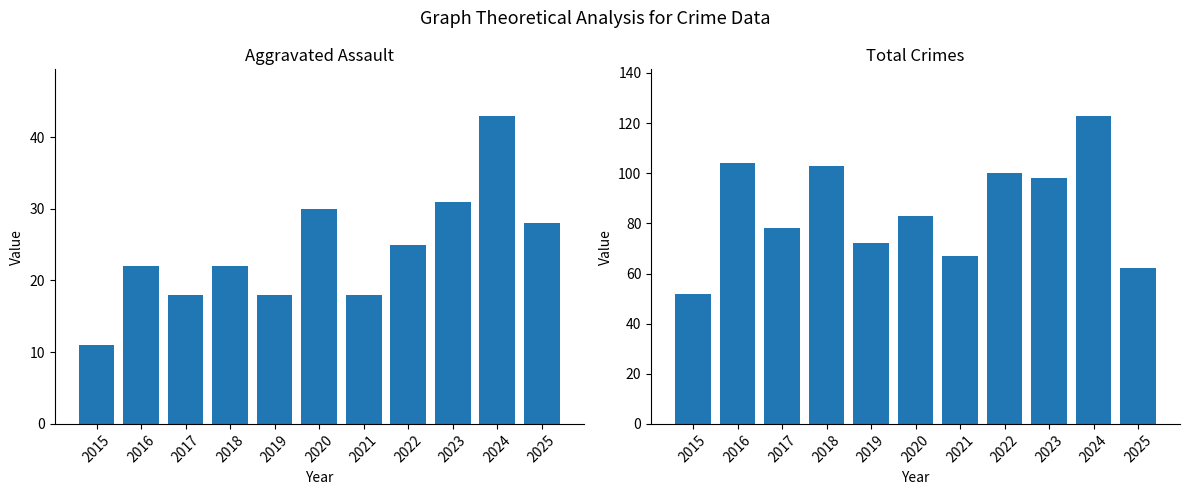

What is the smallest value displayed?

11